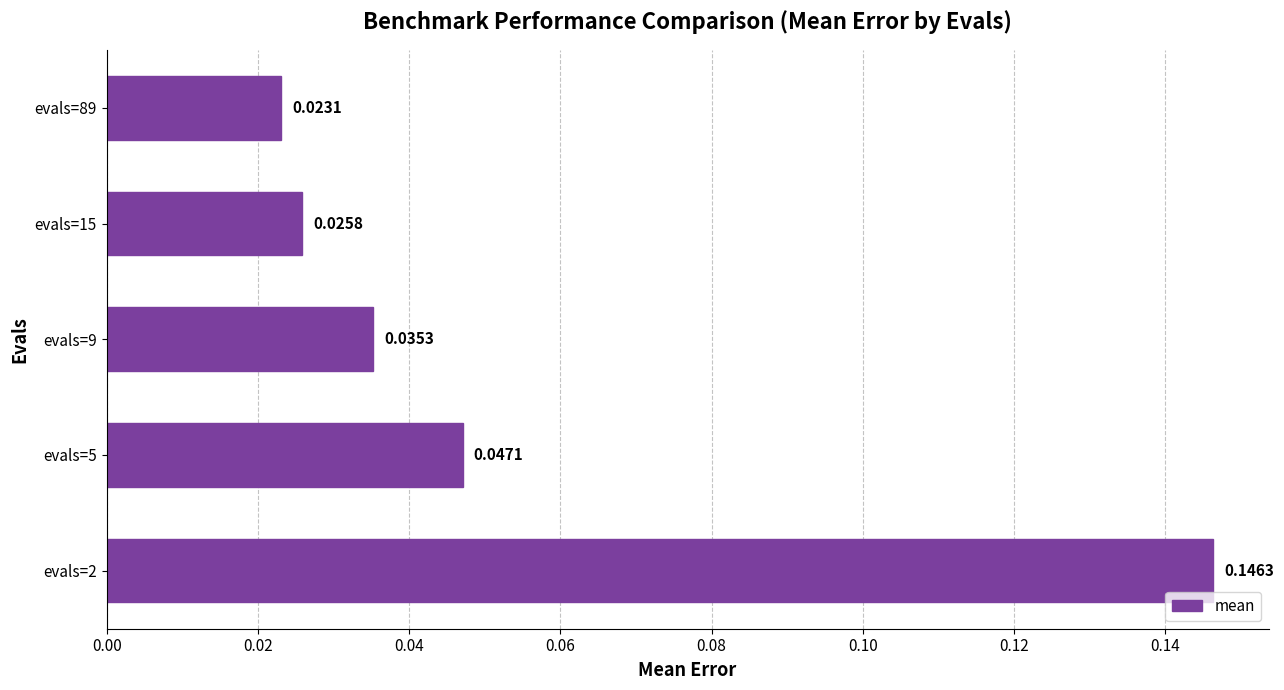

Rank the categories by value from highest to lowest.

evals=2, evals=5, evals=9, evals=15, evals=89